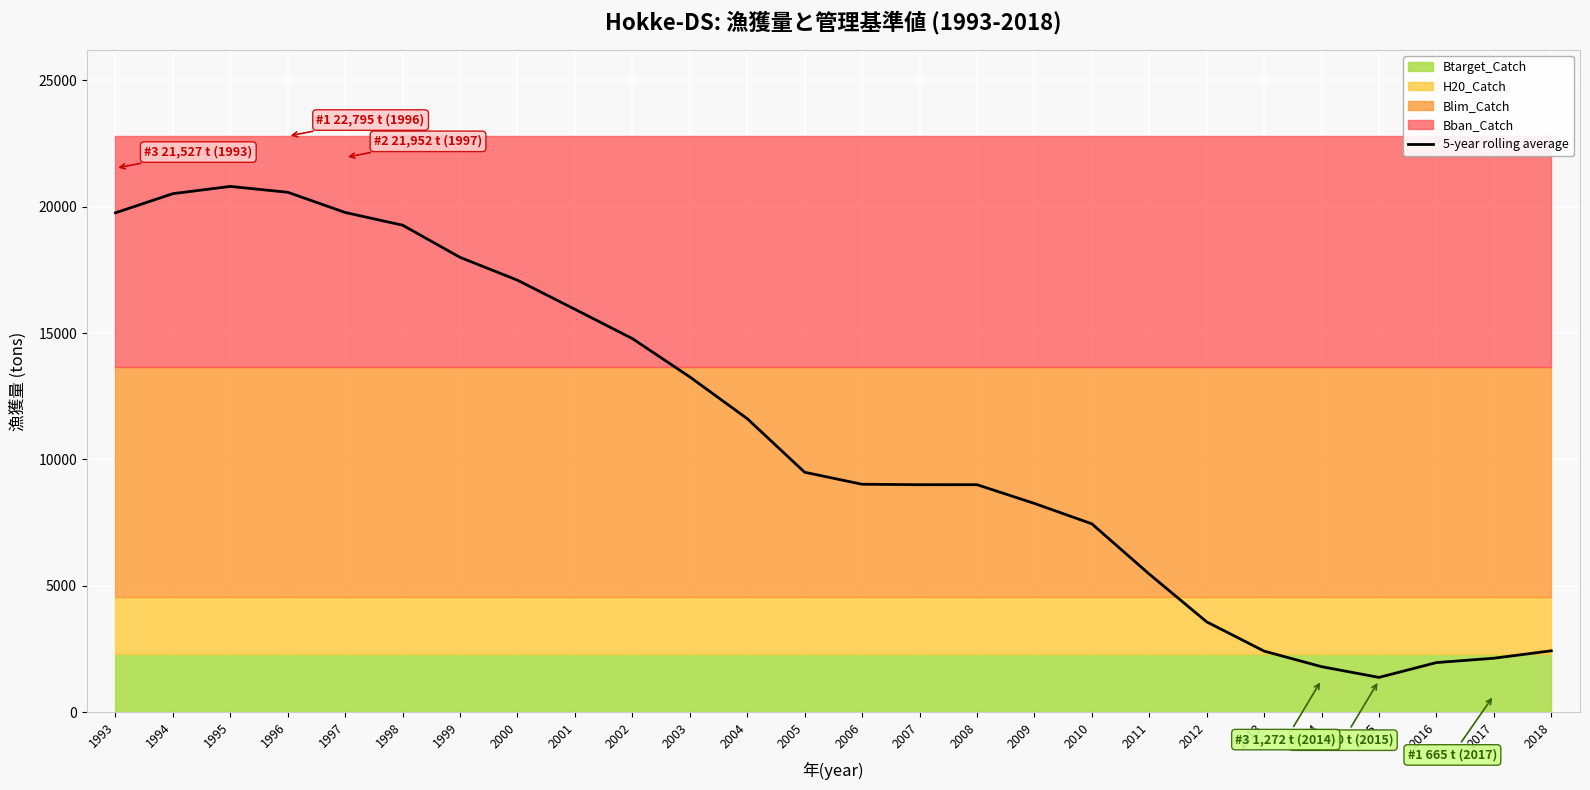

The chart shows a value of 14783.3 at 2002. True or false?

True